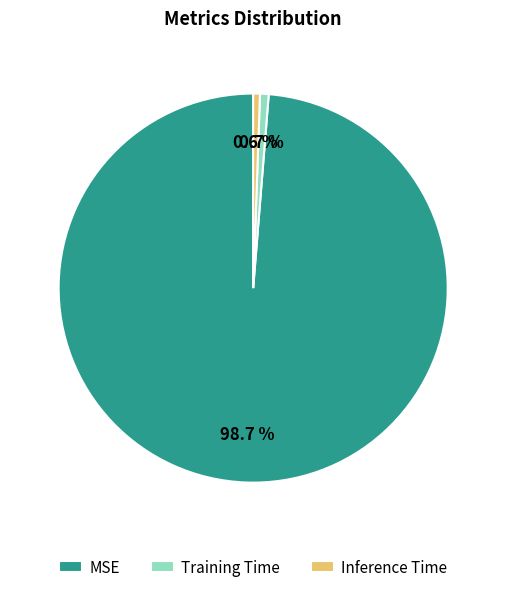

Is MSE the majority of the pie?

Yes